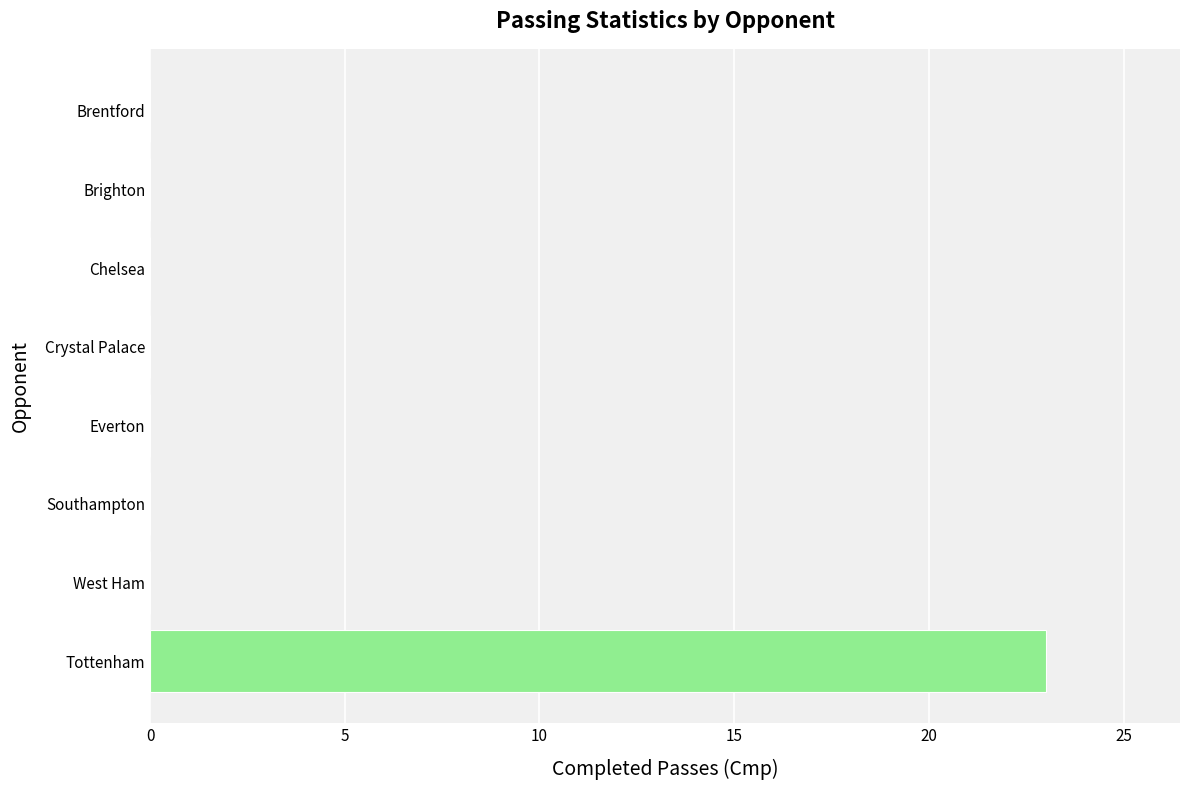

How many distinct data groups are displayed?

1